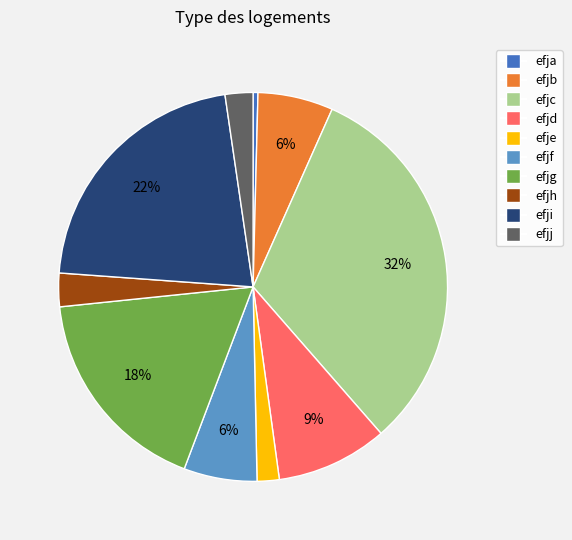

Is it true that efjg is 3% of the pie?

False